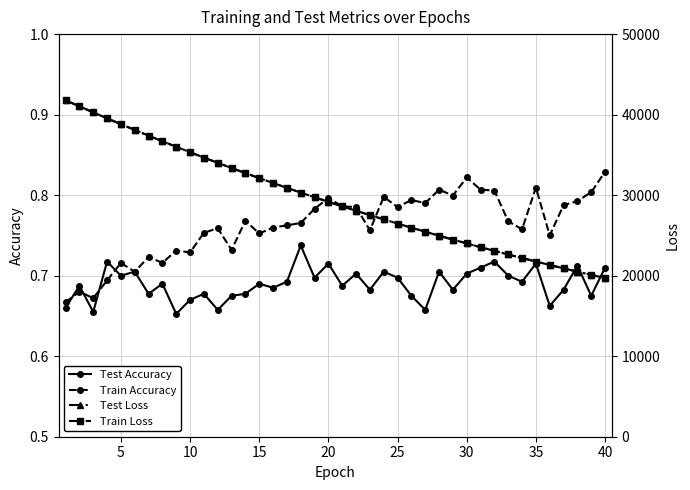

Is it true that Test Accuracy equals 0.7 at 25?

True